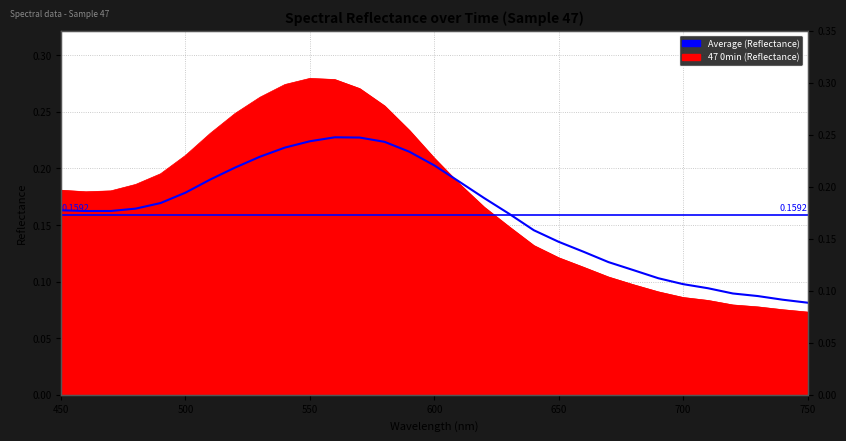

True or false: the data shows 0.2 at 500.

True